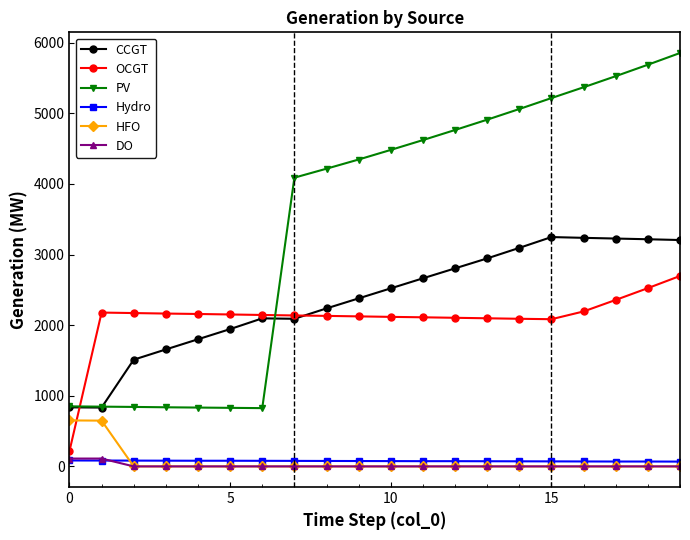

How many intersections are there between CCGT and OCGT?

2